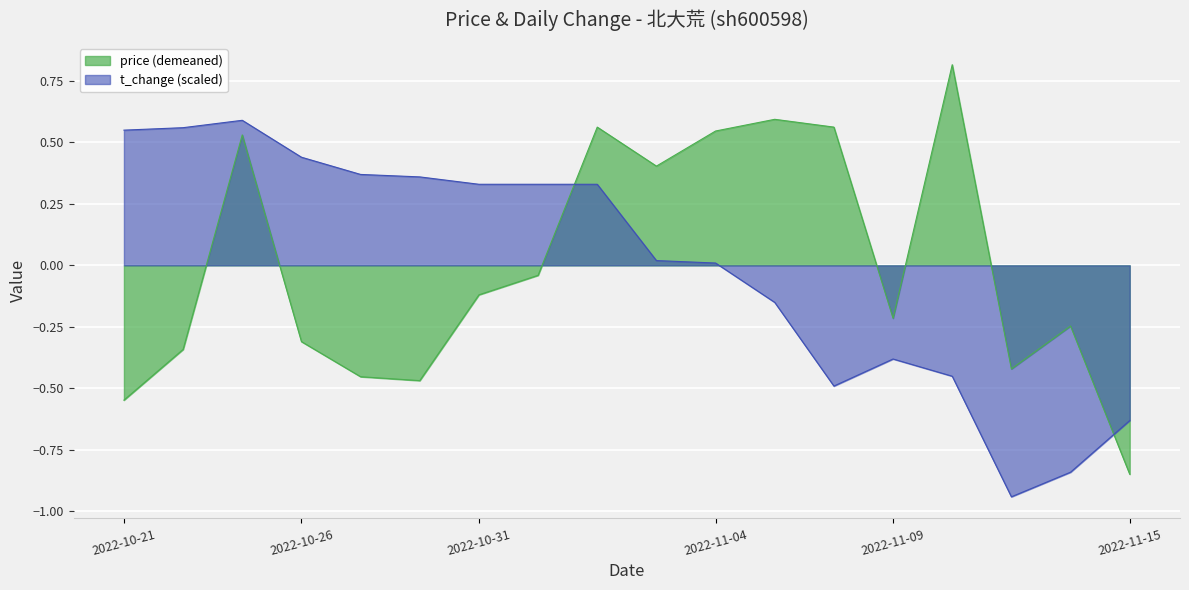

What are all the series names shown in the legend?

price, t_change